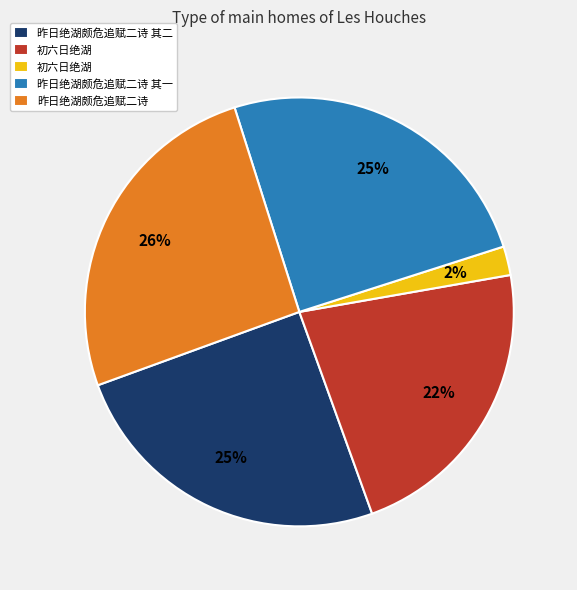

Does any single category account for the majority?

No